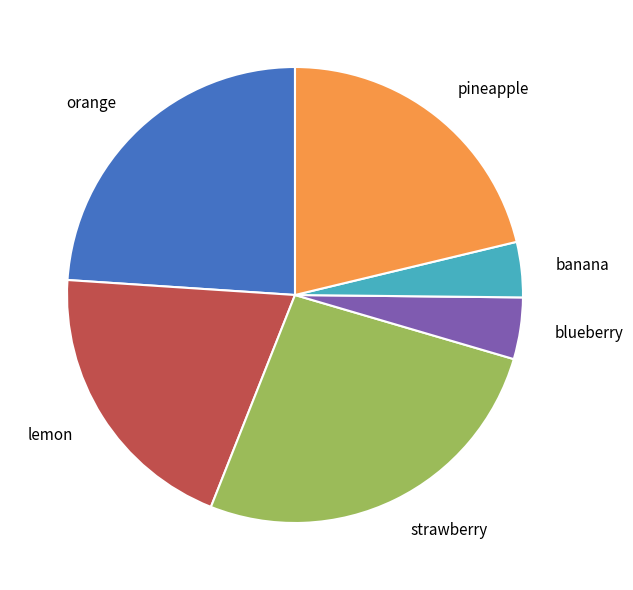

Is the sum of lemon and pineapple greater than half?

No